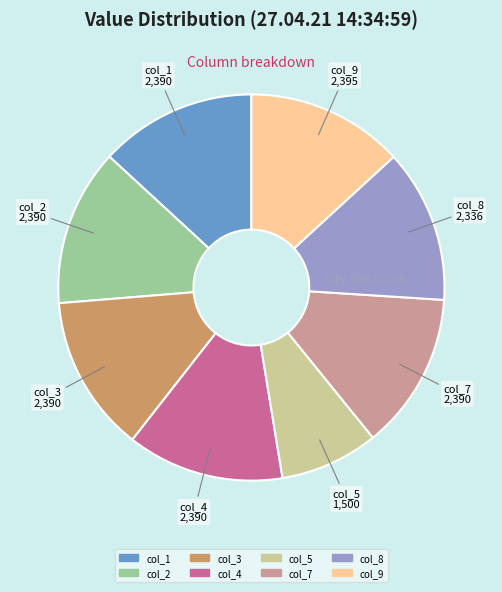

Is there a majority slice in this chart?

No